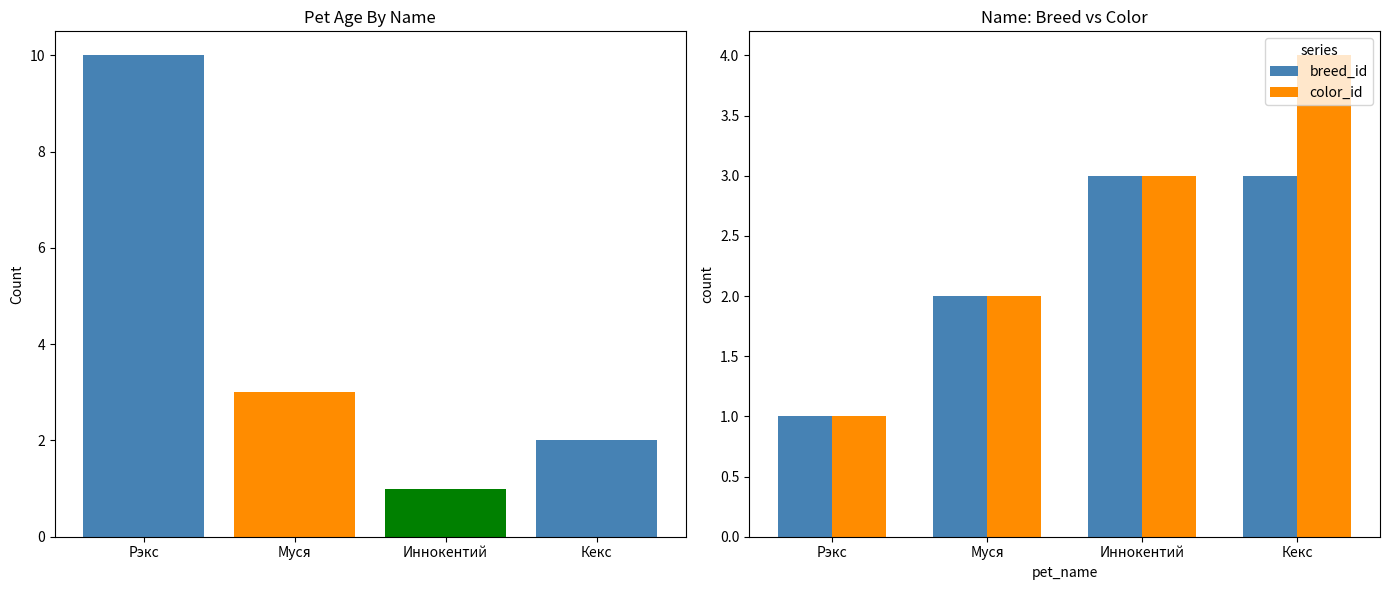

How many color_id values are between 2 and 4?

3